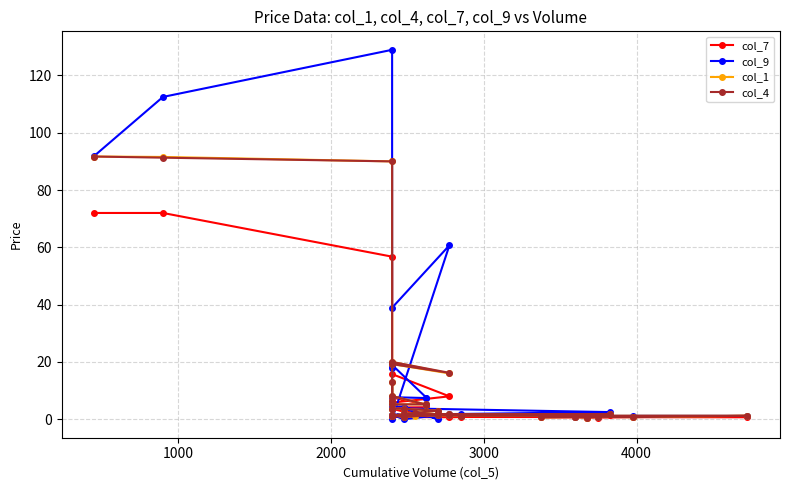

What are all the series names shown in the legend?

col_7, col_9, col_1, col_4